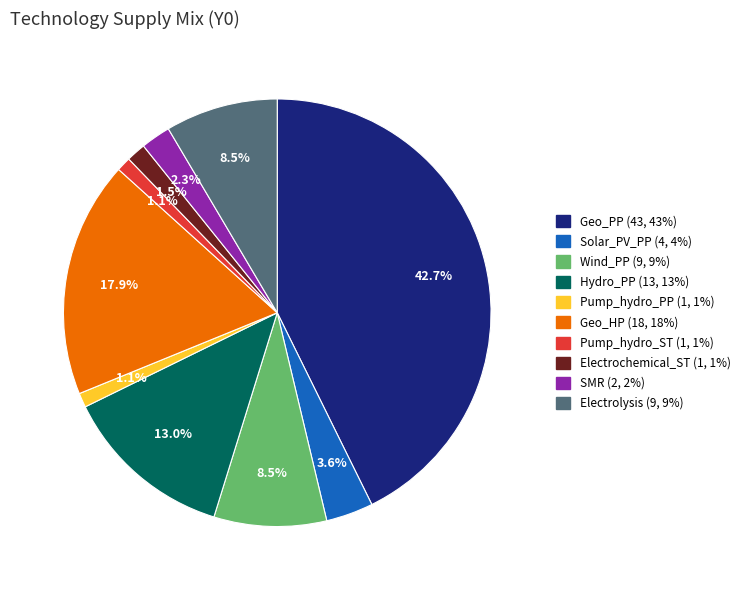

Is there a majority slice in this chart?

No